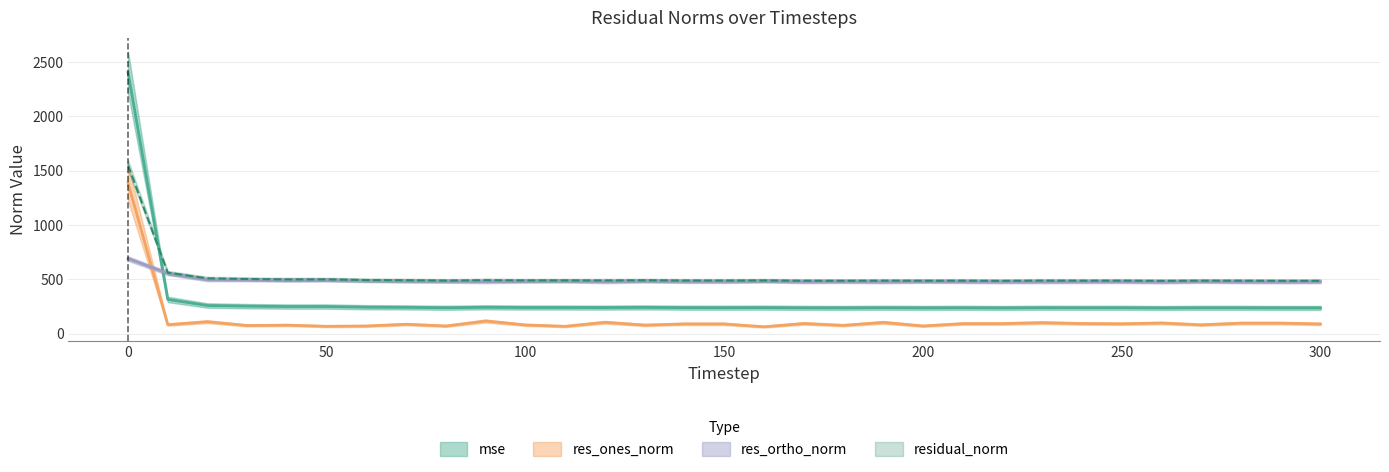

How many times do res_ortho_norm and res_ones_norm cross each other?

1